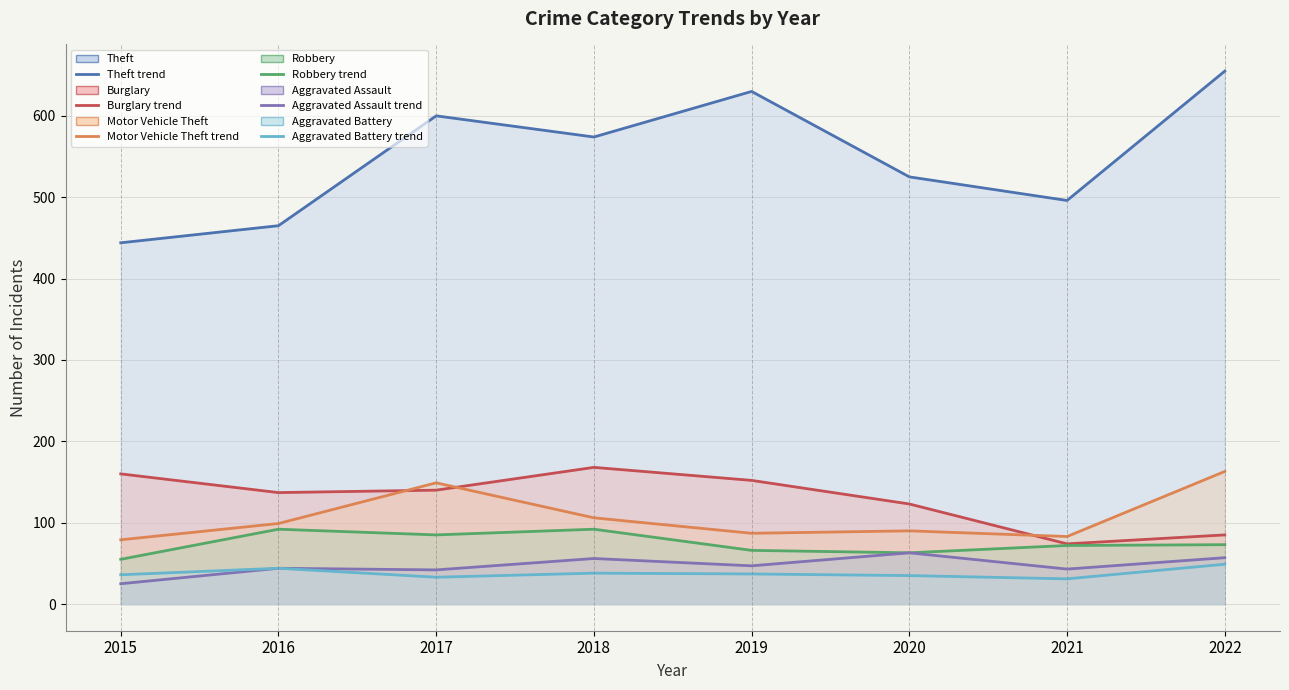

At 2016, list the series in order from smallest to largest.

Aggravated Assault (line), Aggravated Battery (line), Robbery (line), Motor Vehicle Theft (line), Burglary (line), Theft (line)